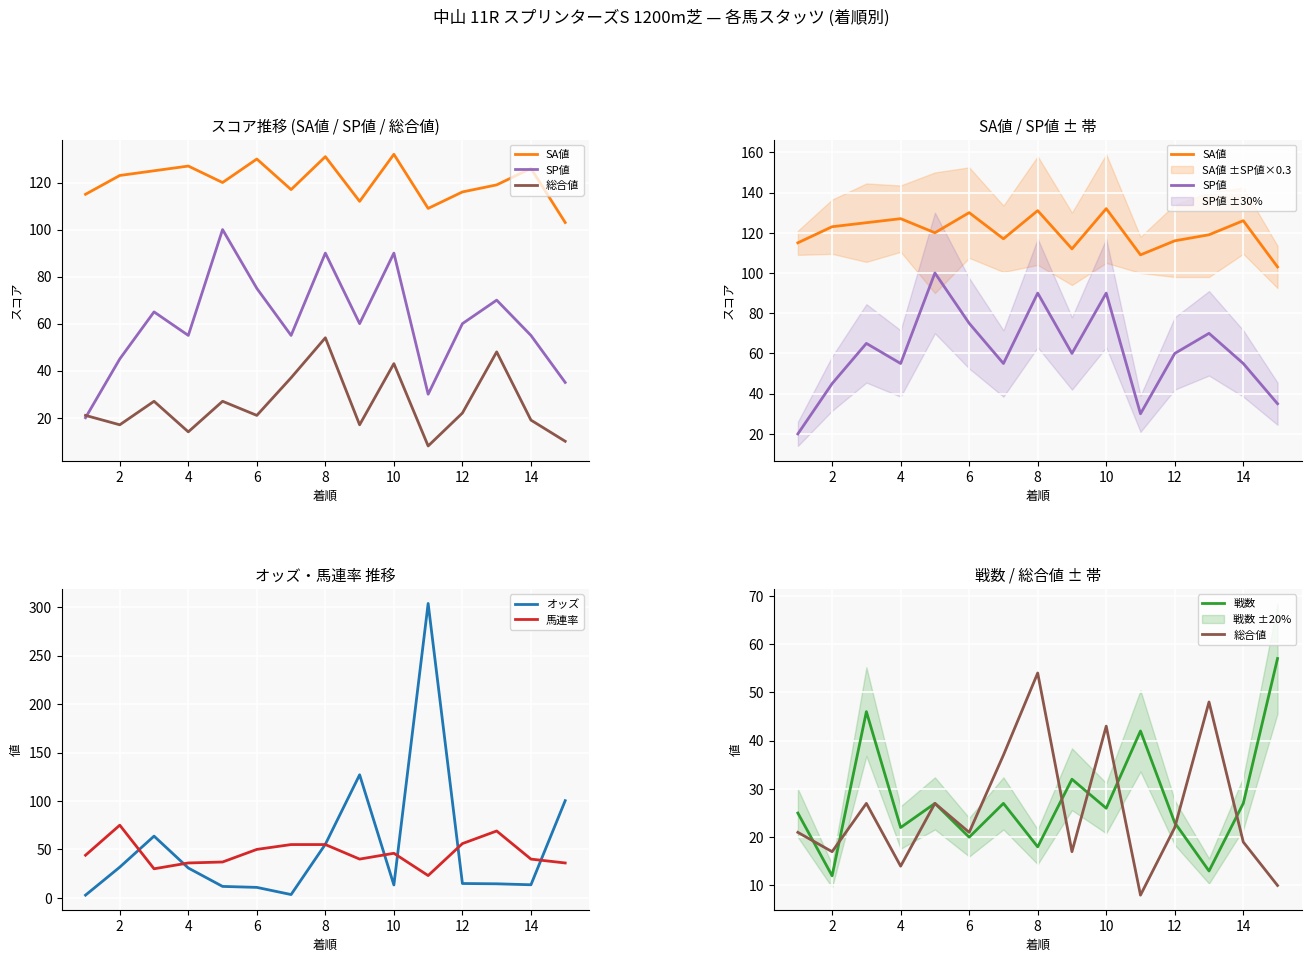

How many times do 馬連率 and SP値 cross each other?

2